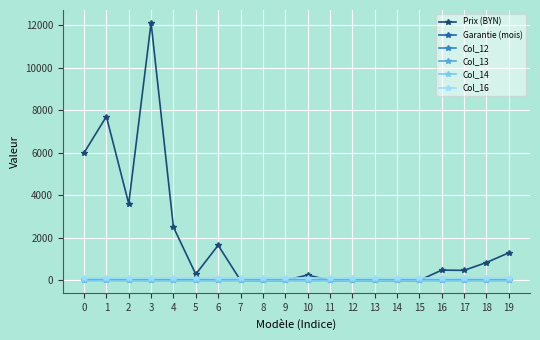

How many lines are shown in the chart?

6